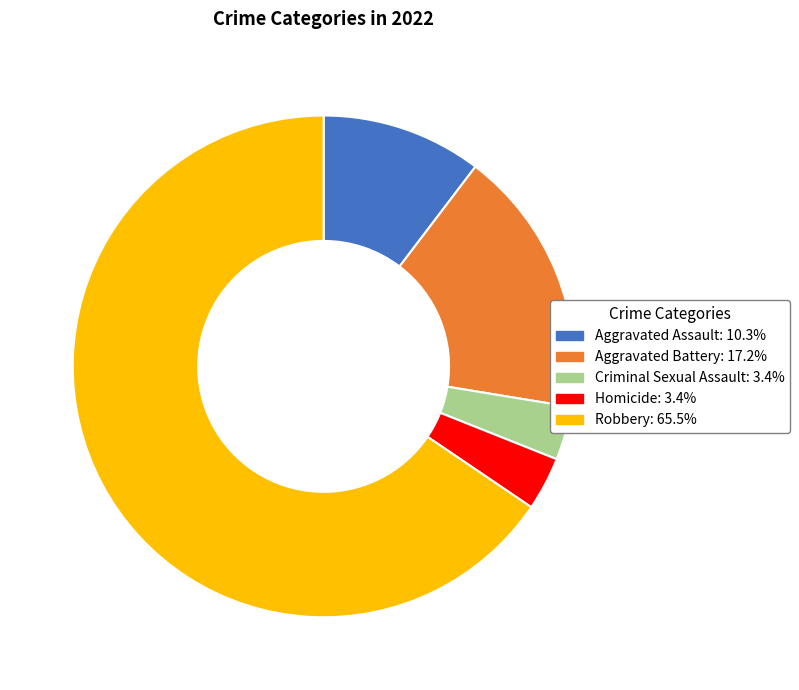

Approximately how many times larger is the value at Robbery compared to Criminal Sexual Assault?

19.0